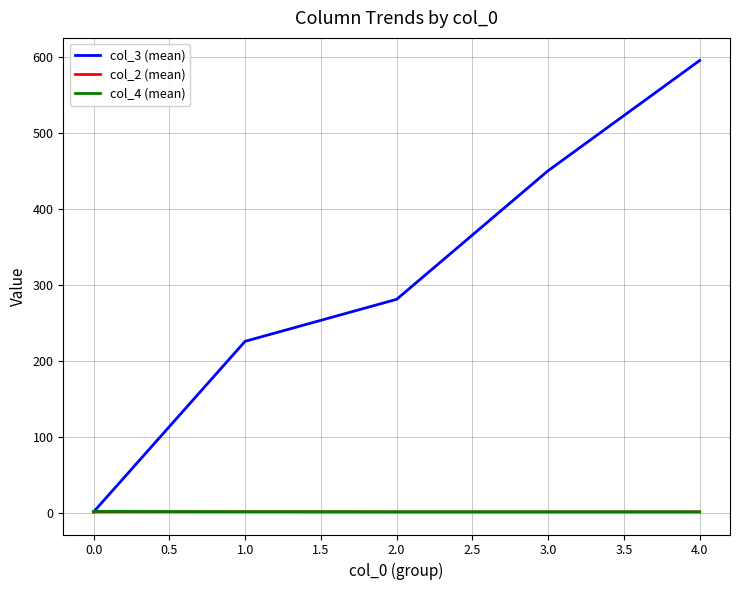

At how many categories does at least one series exceed 585?

1